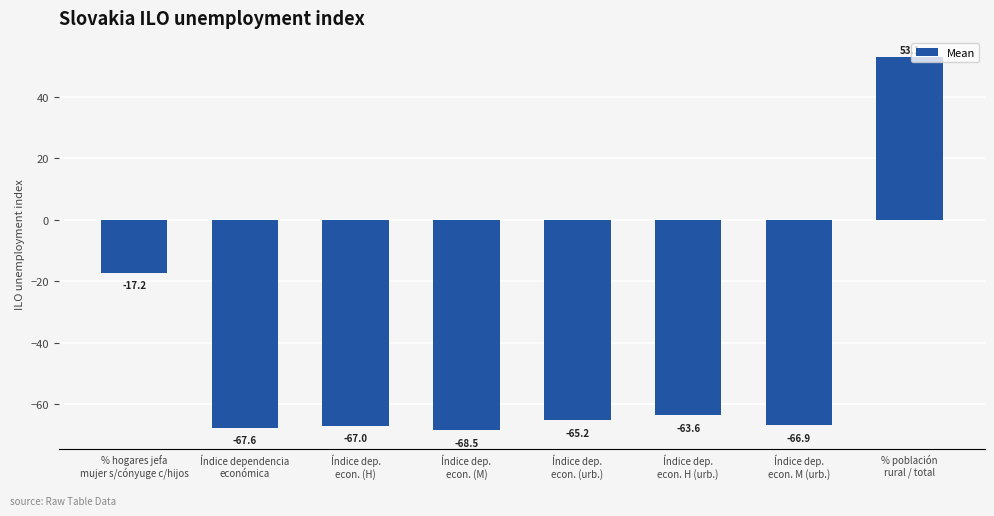

The value at Índice dep.
econ. (M) is -68.5. True or false?

True